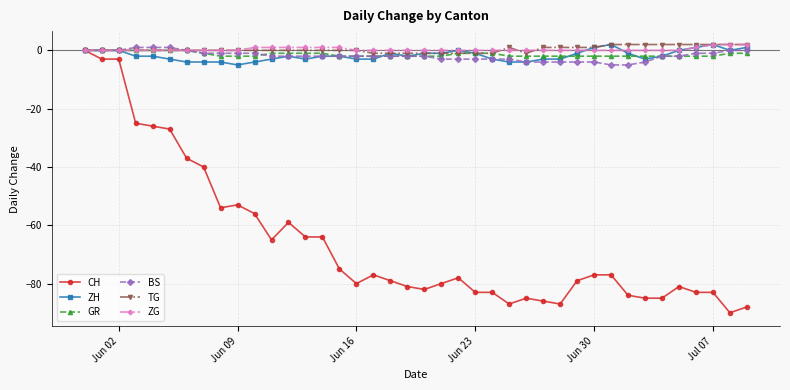

Which series has the largest range (max minus min)?

CH